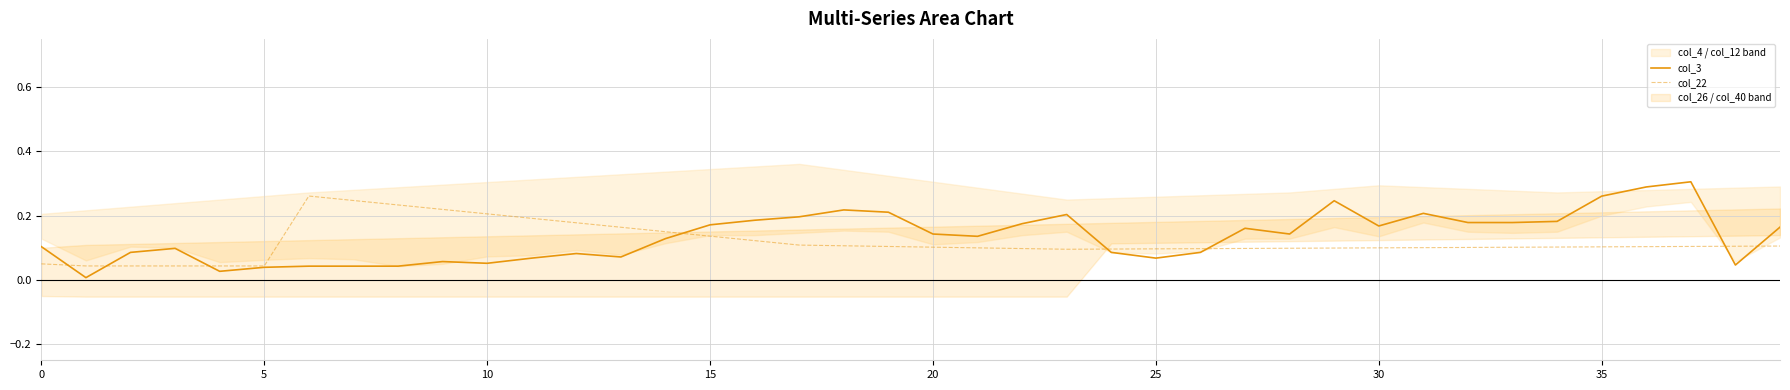

What is the sum of the col_22 values at 10 and 14?

0.4